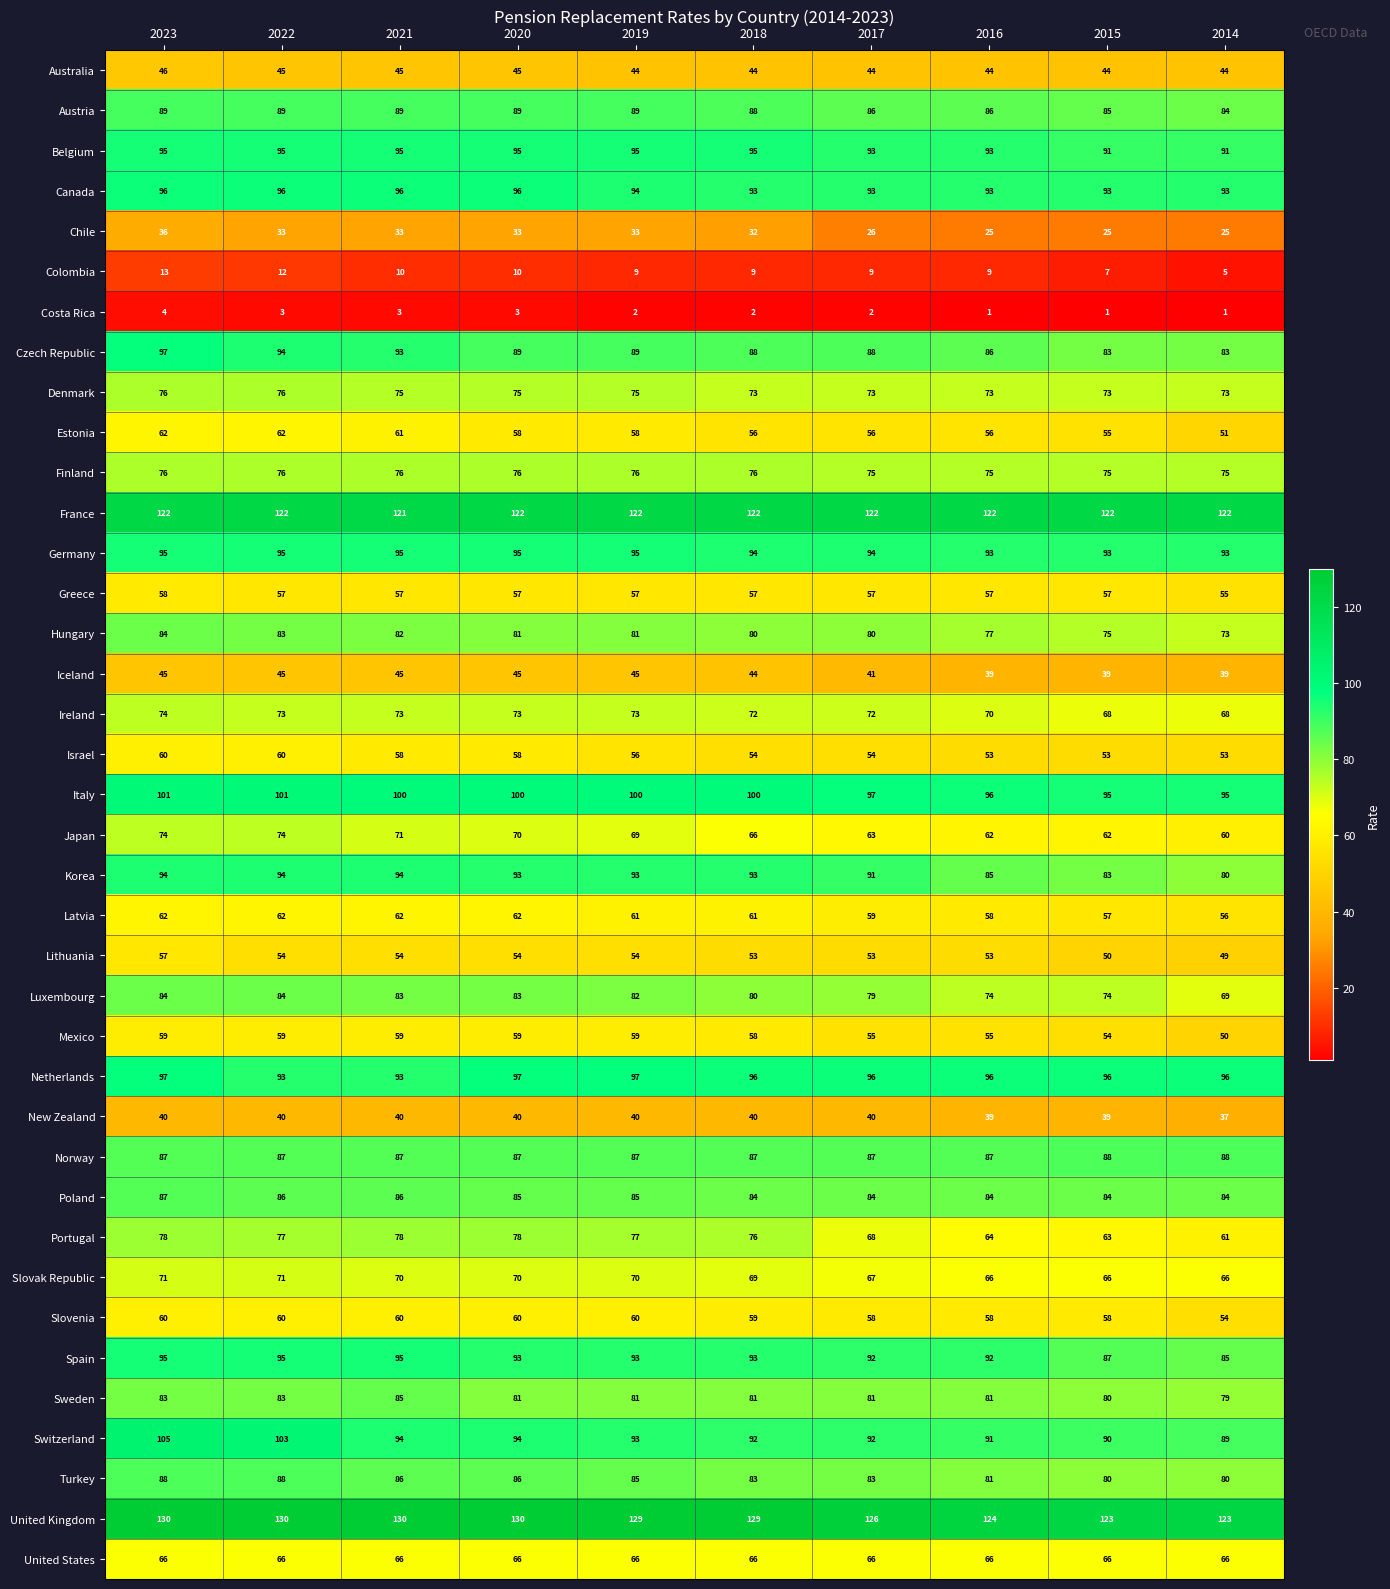

Which series changed the most between 2023 and 2014?

Portugal